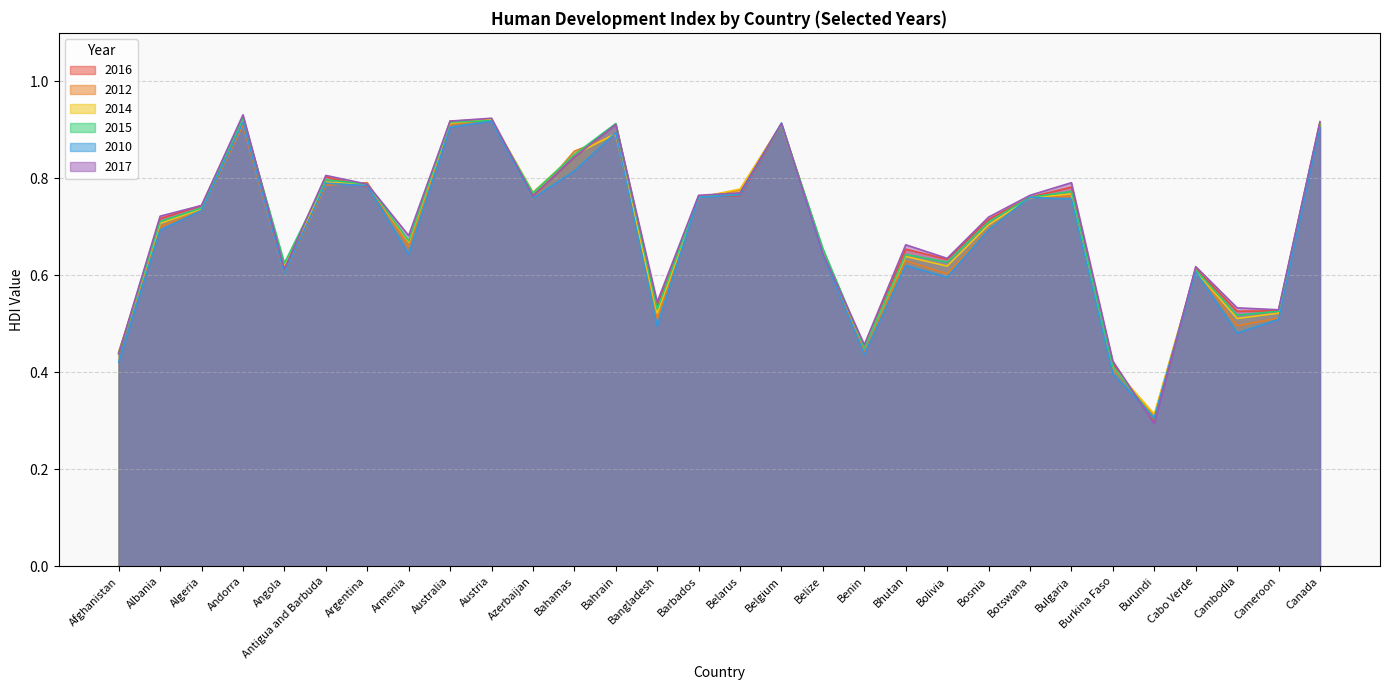

What is the minimum value for 2012?

0.3